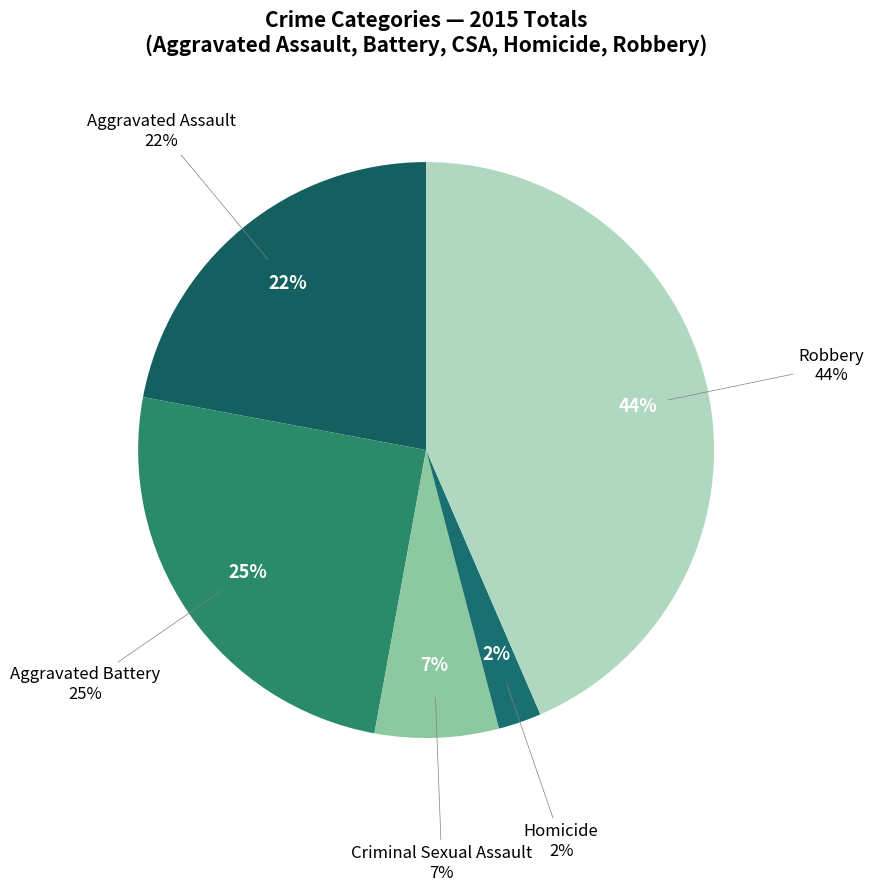

Which category has the biggest portion of the pie?

Robbery